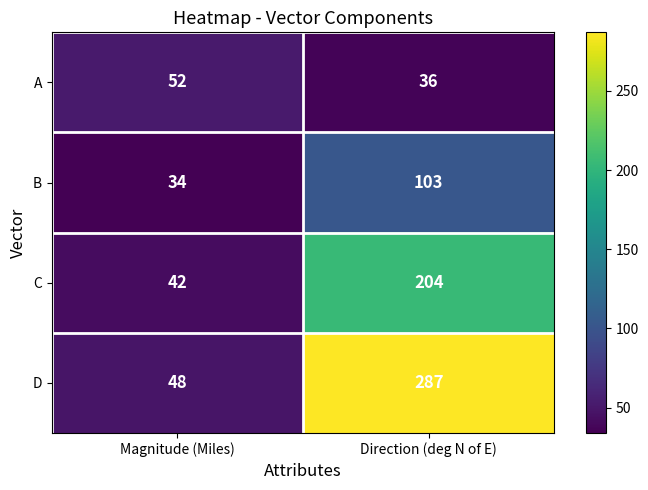

How many data points in C are less than 204?

1